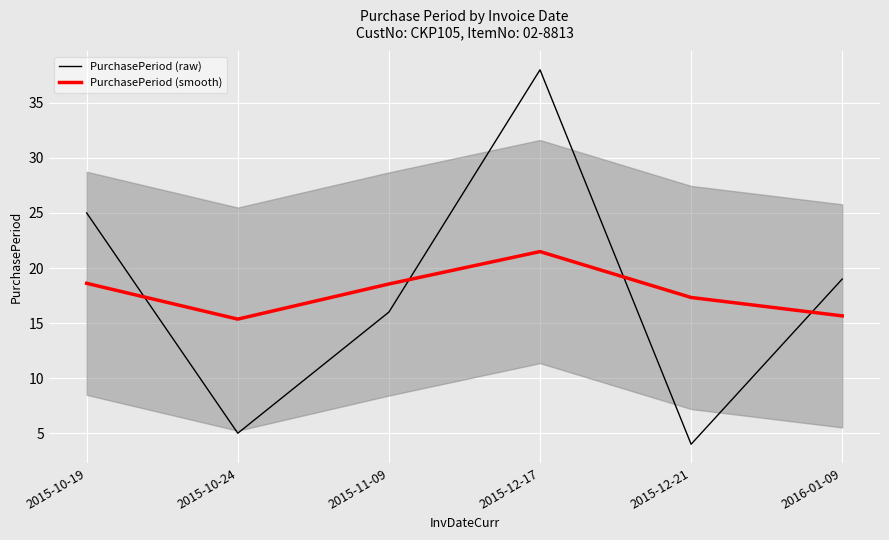

Reading right to left, list all the values displayed in this chart.

PurchasePeriod (raw): 19.0	4.0	38.0	16.0	5.0	25.0
PurchasePeriod (smooth): 15.7	17.3	21.5	18.6	15.4	18.6